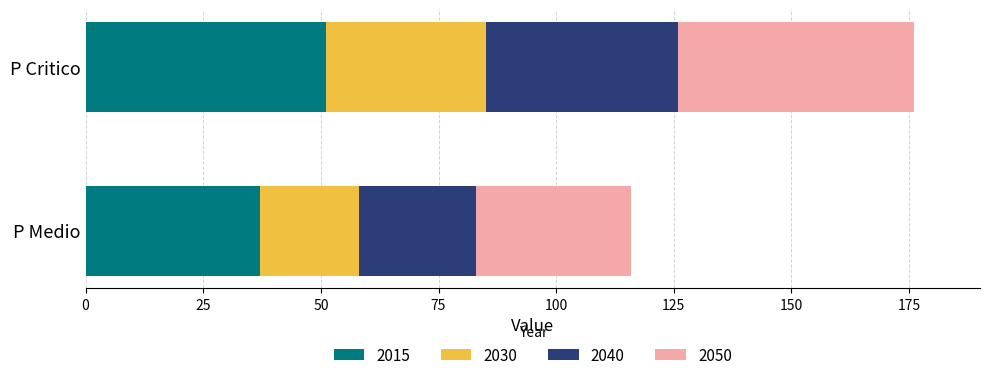

Rank the categories by 2015 value from highest to lowest.

P Critico, P Medio